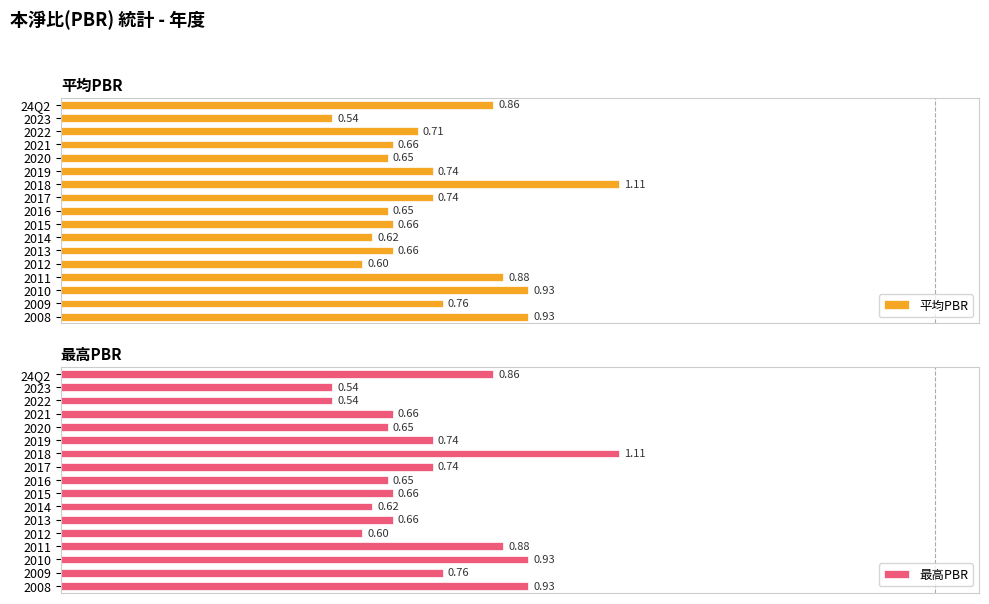

What is the average value of the 最高PBR series?

0.7